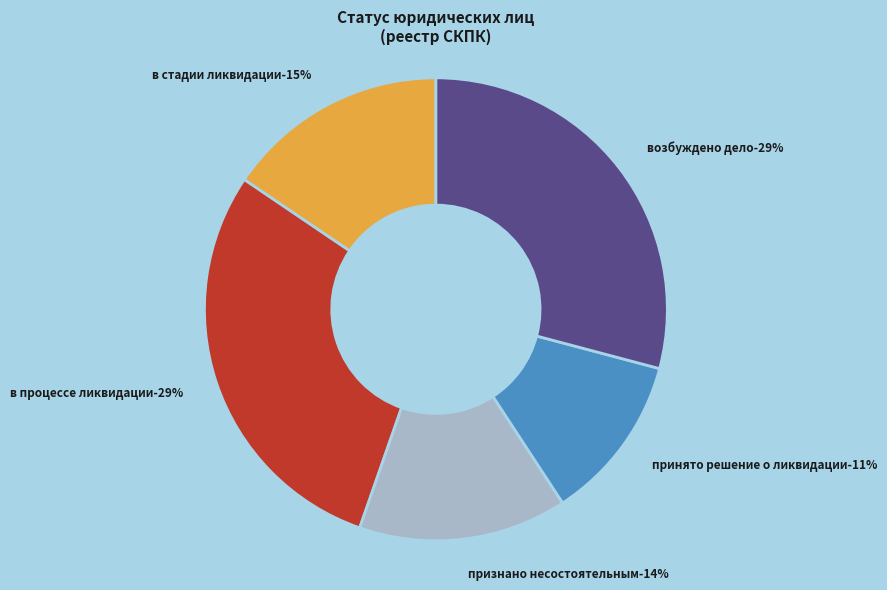

To the nearest percent, what percentage of the pie is НАХОДИТСЯ В ПРОЦЕССЕ ЛИКВИДАЦИИ (РЕШЕНИЕ)?

29%